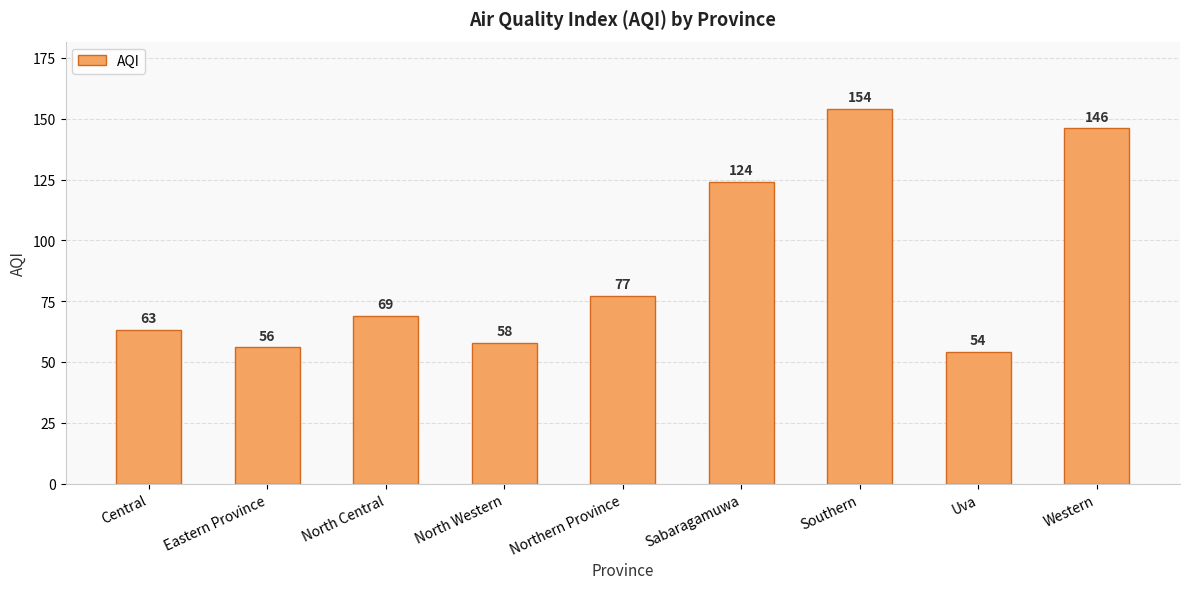

At which label is the value closest to 104?

Sabaragamuwa